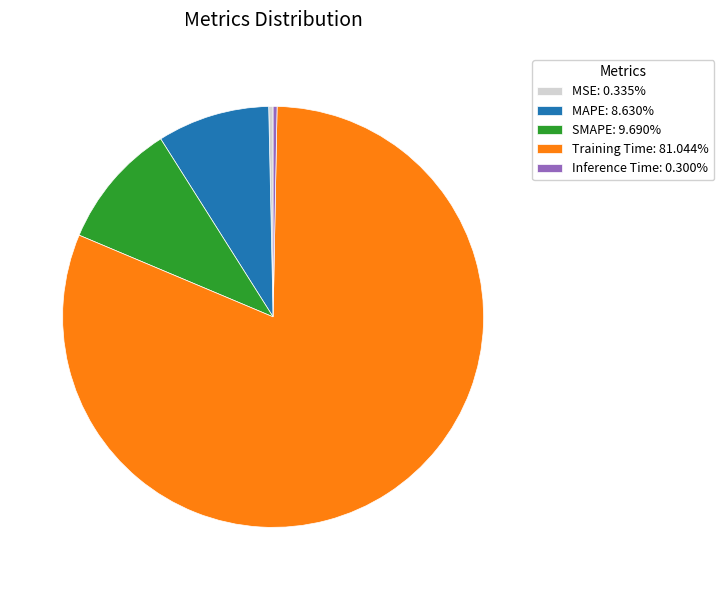

Do SMAPE: 9.690% and Inference Time: 0.300% together represent more than half of the pie?

No